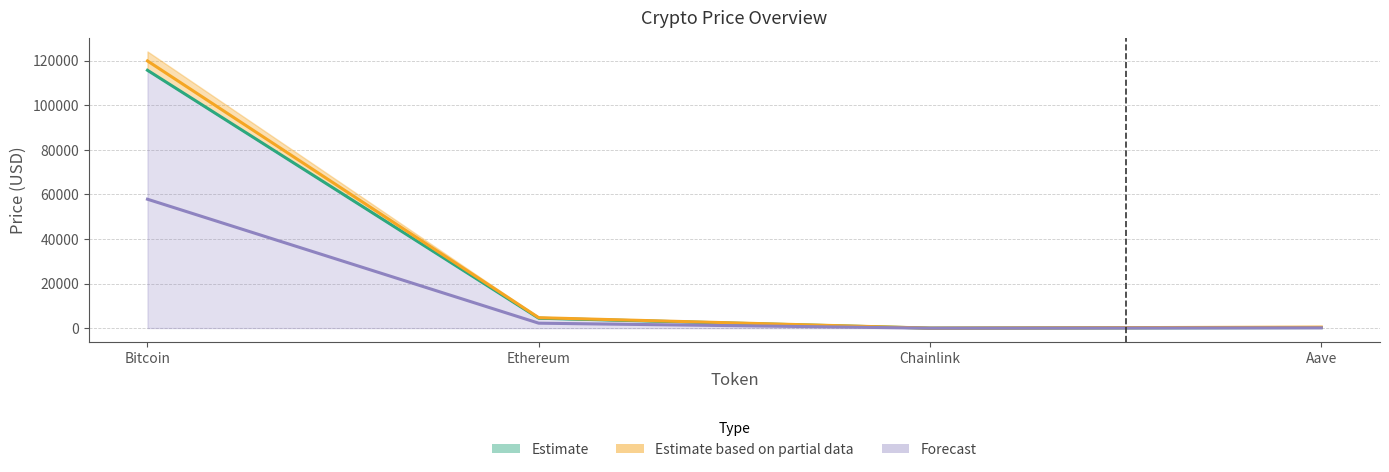

Reading left to right, transcribe all the data shown in this chart.

price: Bitcoin=115692.5	Ethereum=4480.3	Chainlink=23.5	Aave=298.6
price24hAgo: Bitcoin=57851.9	Ethereum=2242.4	Chainlink=11.8	Aave=161.3
allTimeHigh: Bitcoin=119882.0	Ethereum=4715.3	Chainlink=38.0	Aave=479.1